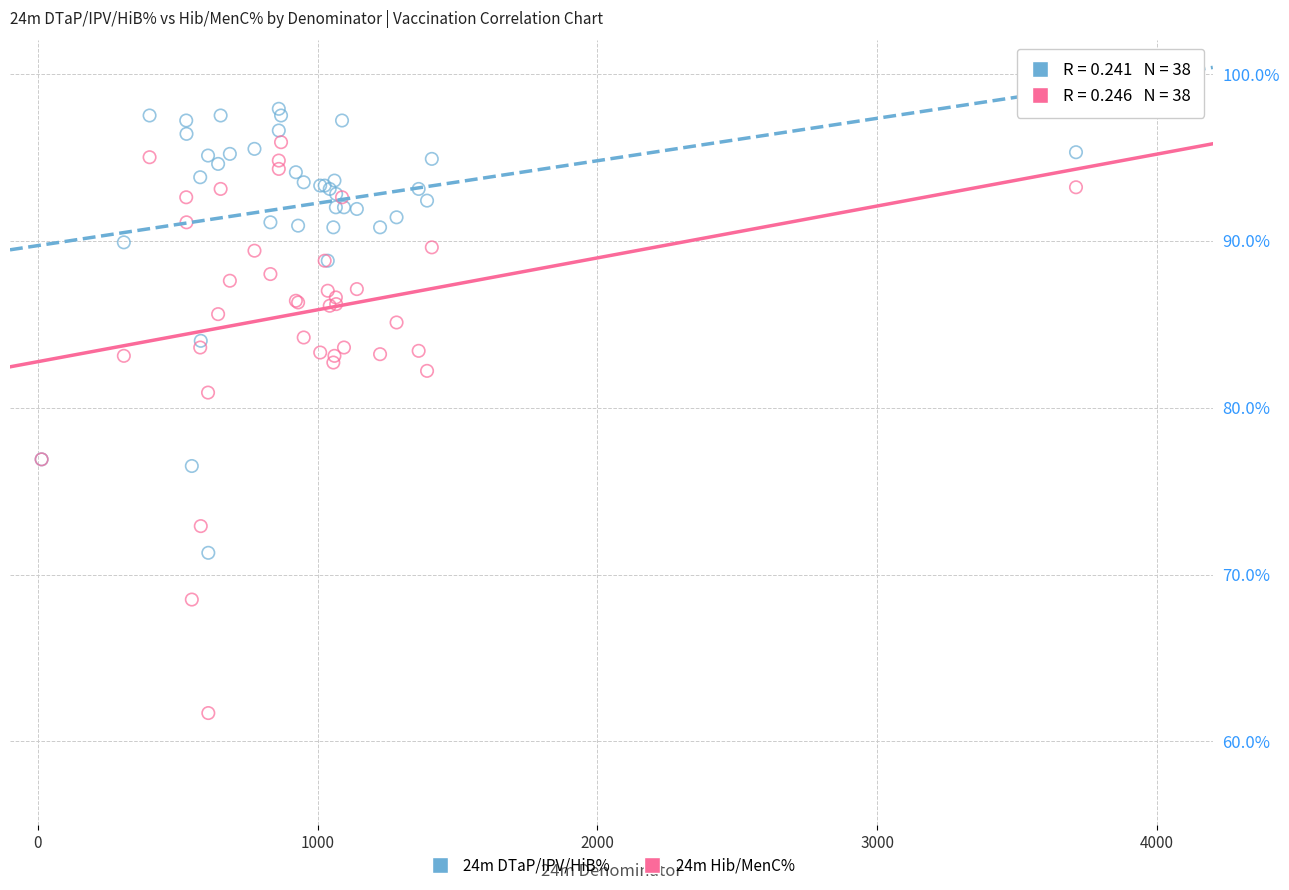

Which series has the largest Y range (max minus min)?

24m Hib/MenC%